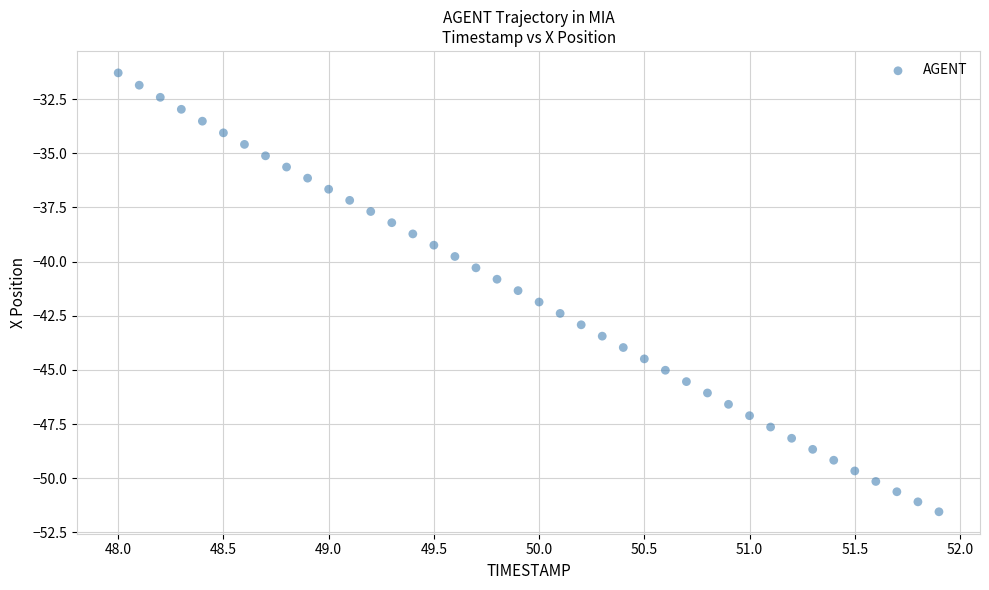

What is the range of X values (max minus min)?

3.9